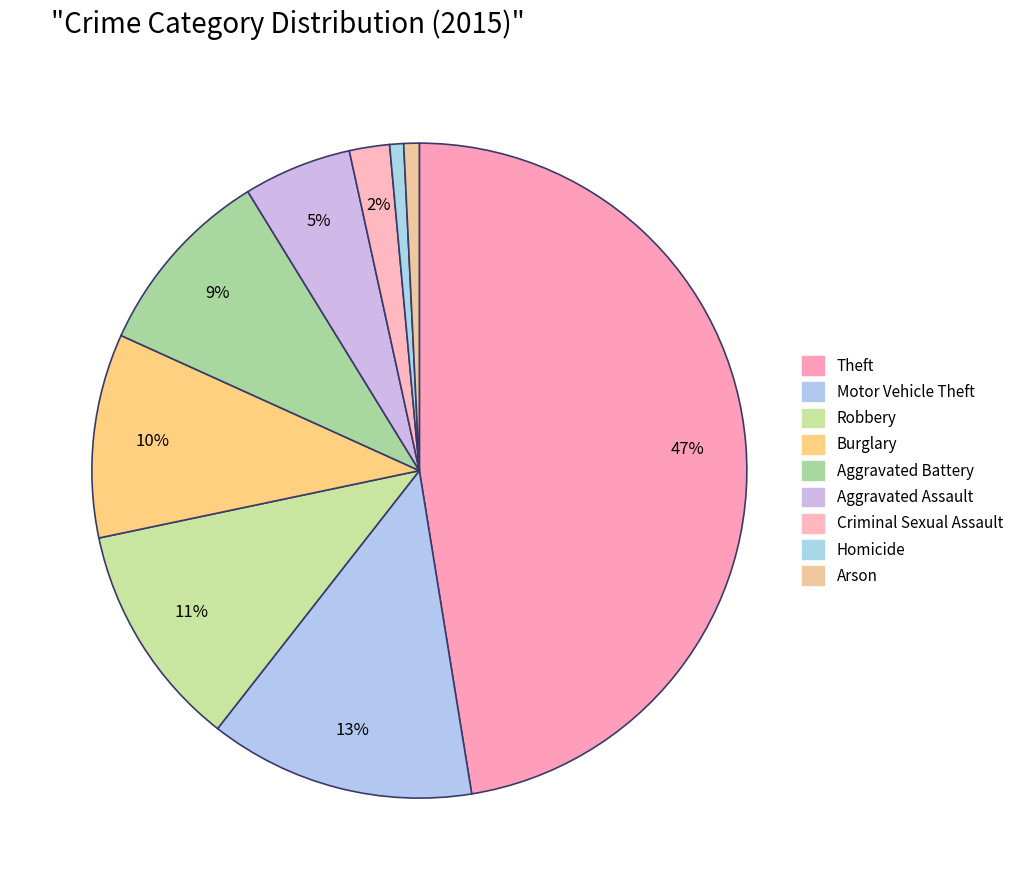

True or false: Arson accounts for 12% of the total.

False